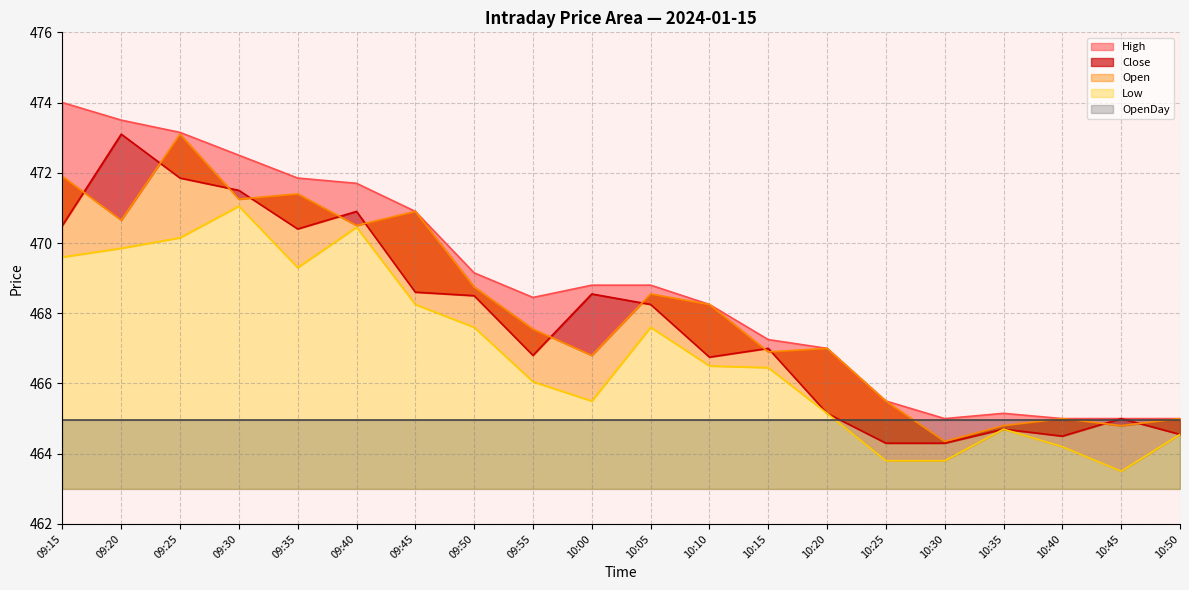

At which label does Low first exceed 466?

09:15